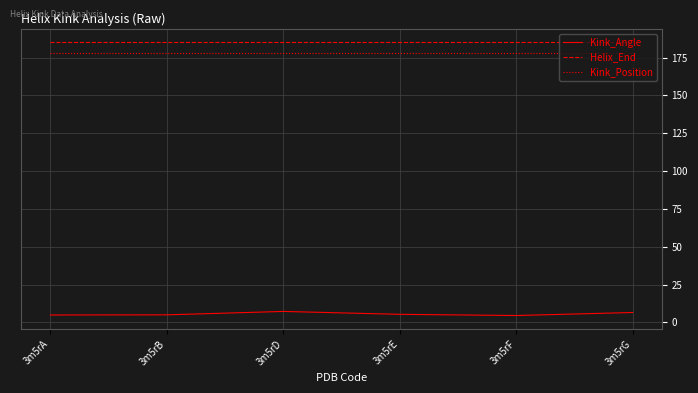

Rank the series at 3m5rA from lowest to highest value.

Kink_Angle, Kink_Position, Helix_End